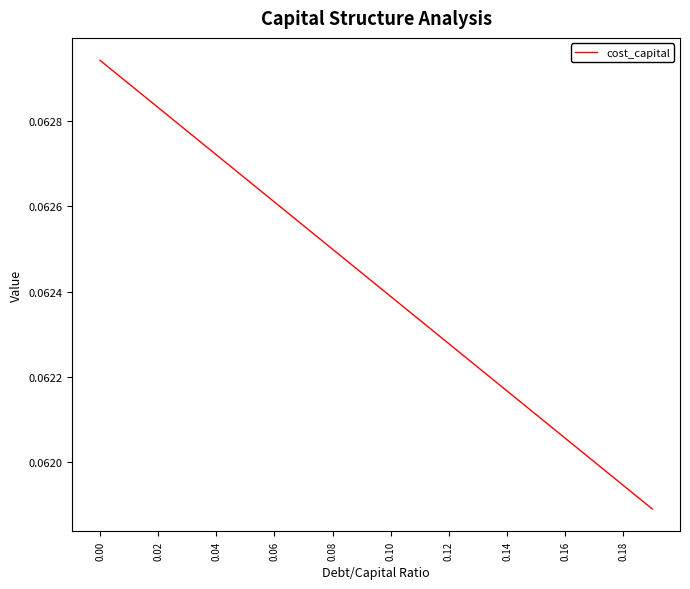

Is this an area chart (filled region under the line)?

No